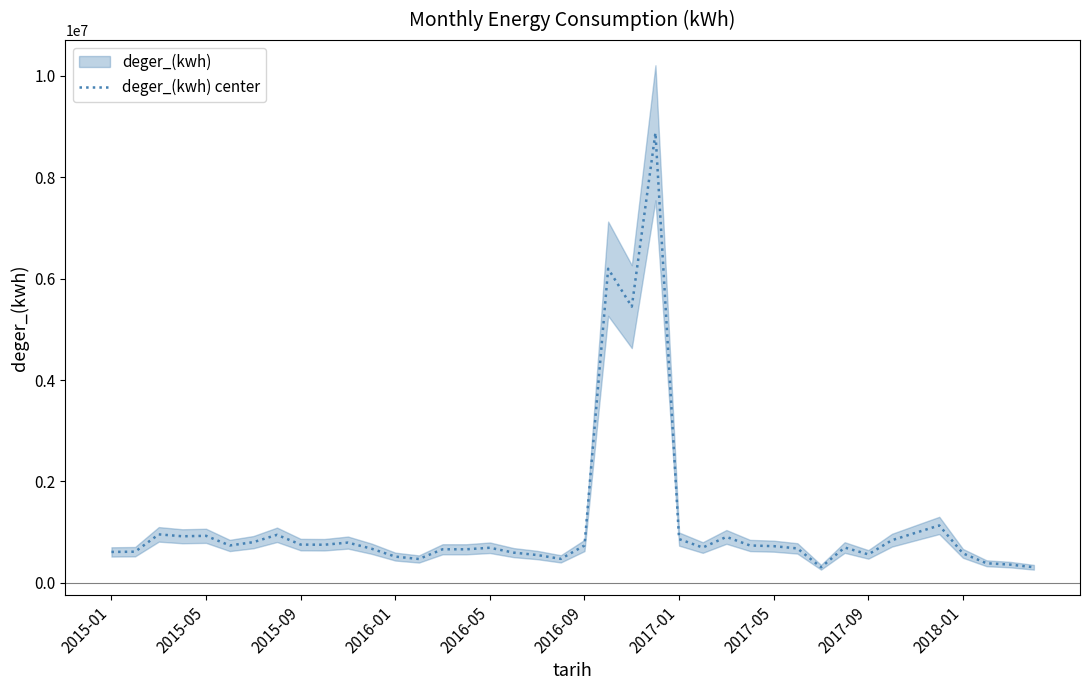

Count the number of categories in the chart.

40